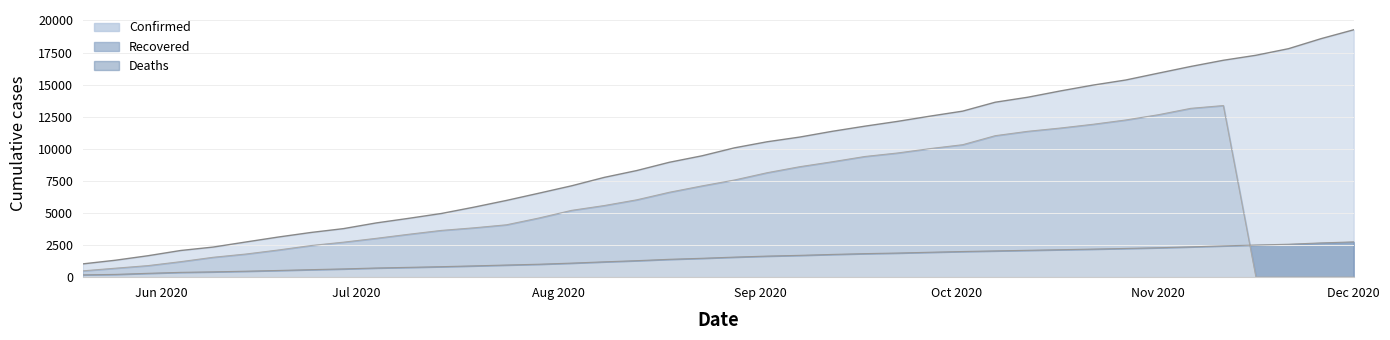

True or false: Deaths has more than 0 interior local peaks.

False